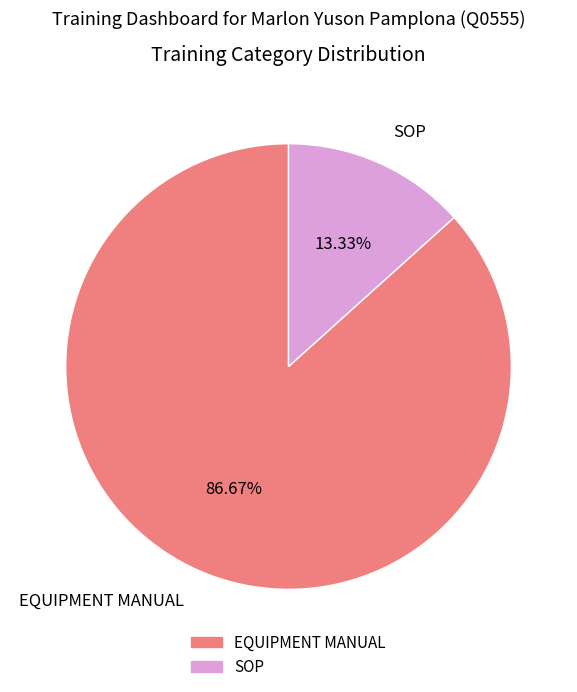

What is the ratio of the value at SOP to the value at EQUIPMENT MANUAL?

0.2